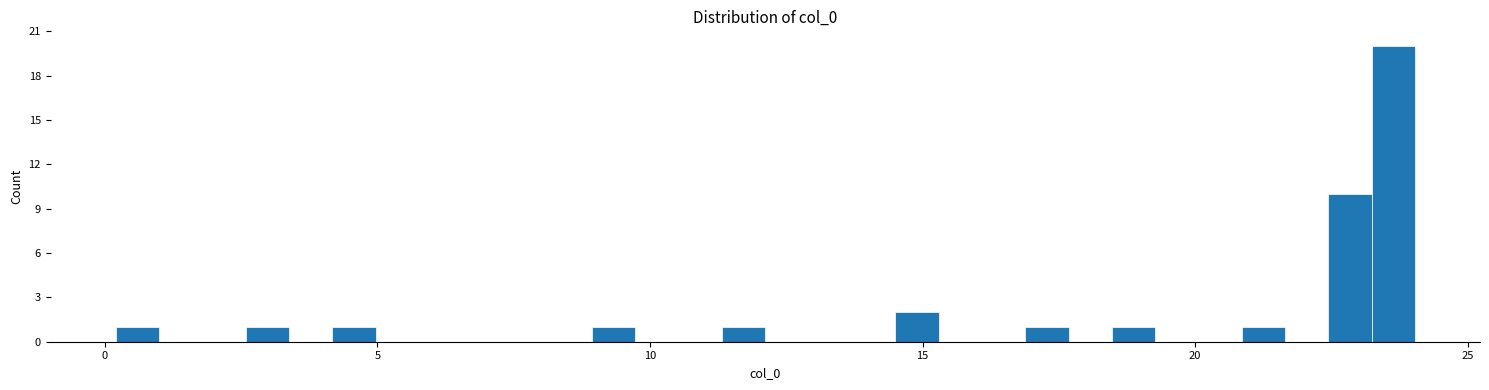

Read against the x-axis, roughly where is the centre of the tallest bar?

23.5